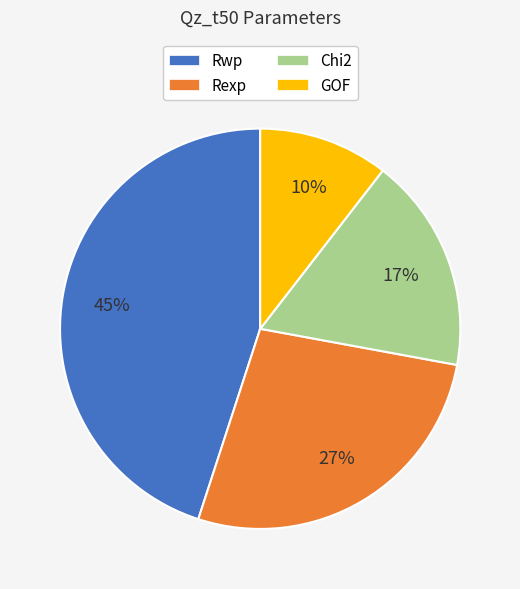

How many slices are in this pie chart?

4